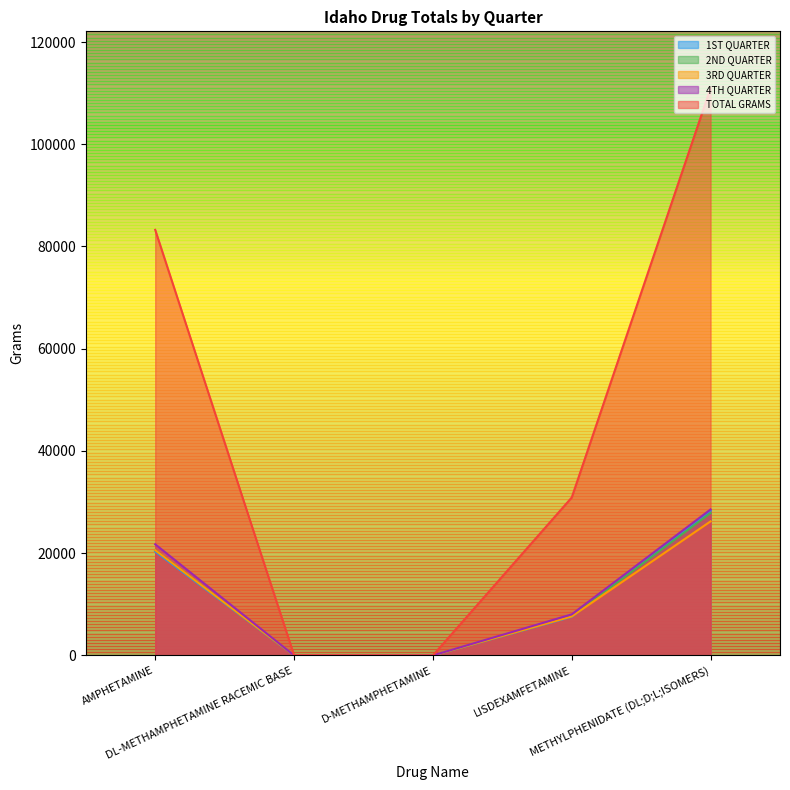

What is the total value across all series at METHYLPHENIDATE (DL;D;L;ISOMERS)?

221975.8